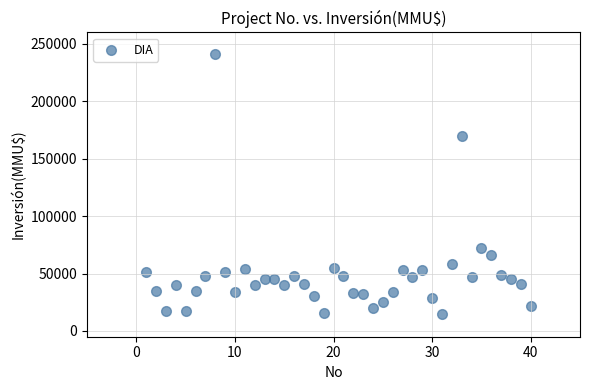

What is the range of X values (max minus min)?

39